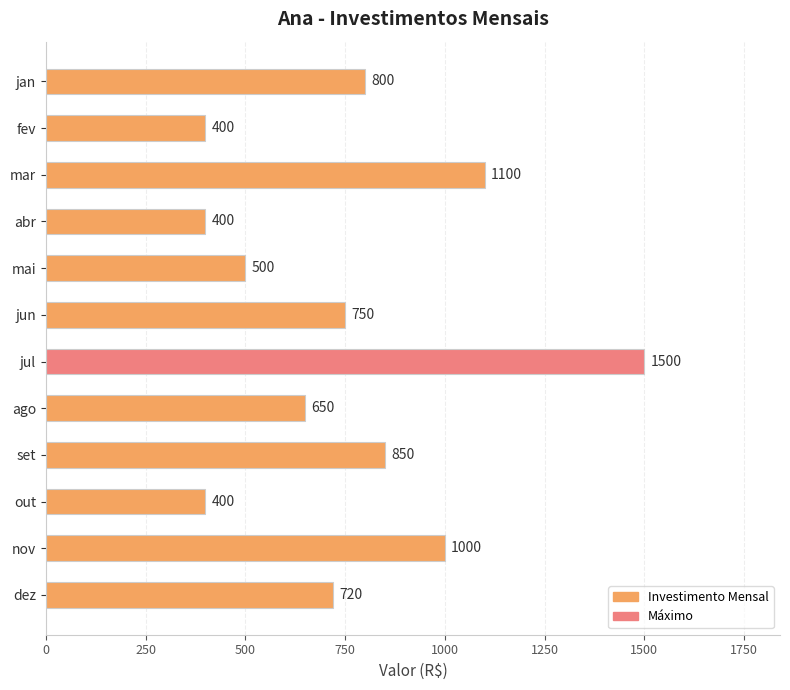

The chart shows a value of 712 at fev. True or false?

False